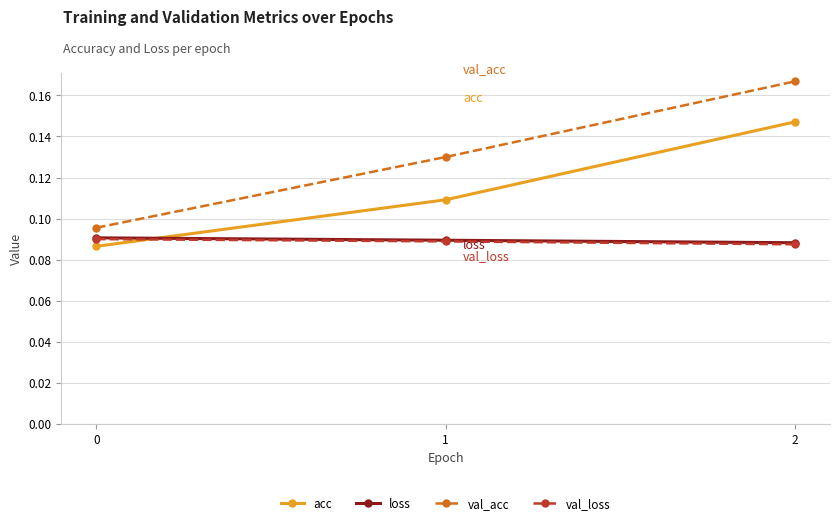

Is the value of val_acc at 0 greater than the value of val_loss at 2?

Yes